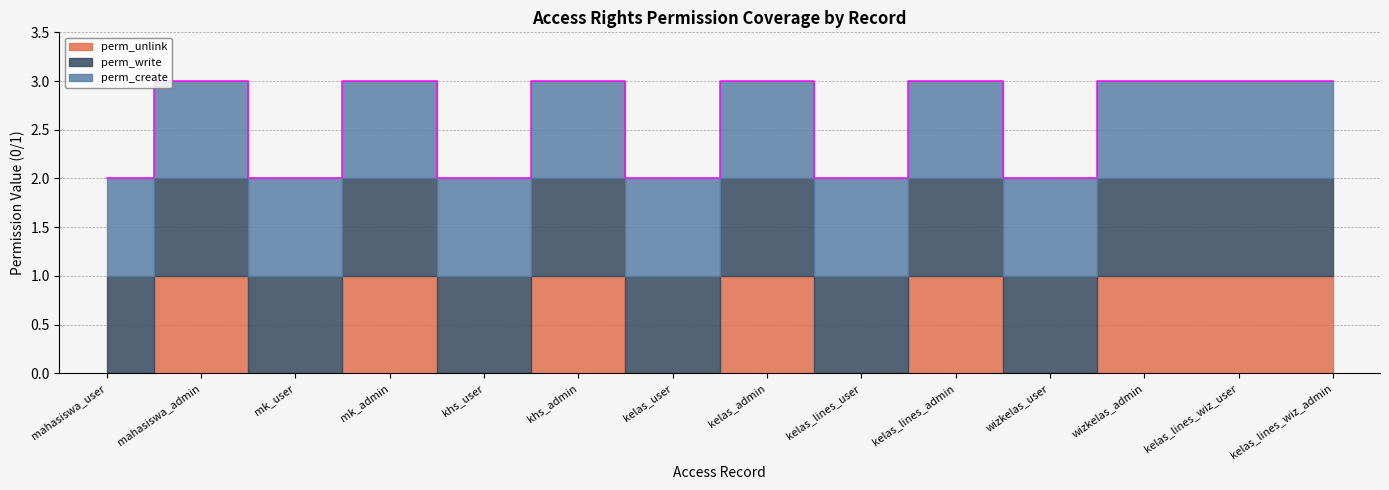

Read the perm_unlink value at kelas_lines_wiz_user.

1